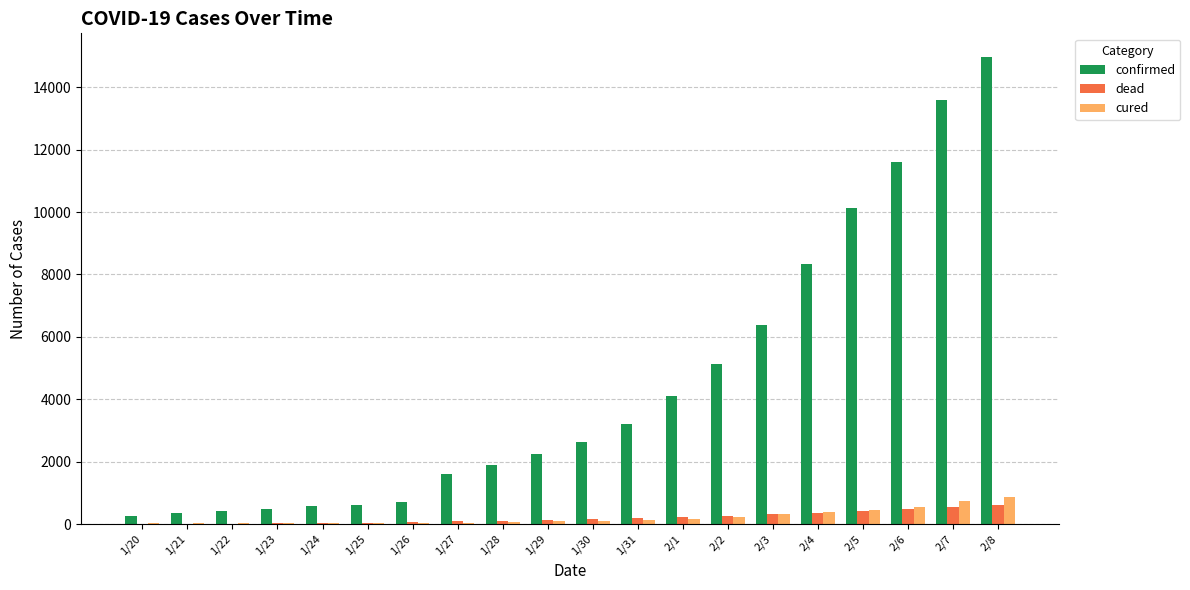

At which category does the chart reach its peak across all series?

2/8